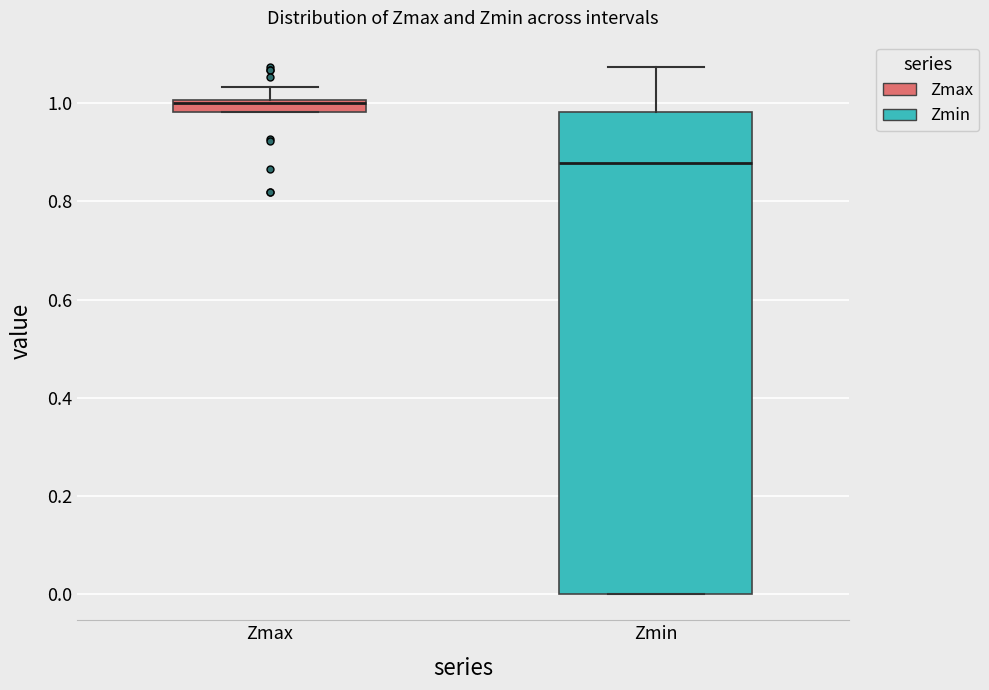

Where does the upper whisker of the box for Zmax end on the y-axis? The values are not printed on the chart, so give them approximately, as read against the axis.

1.04